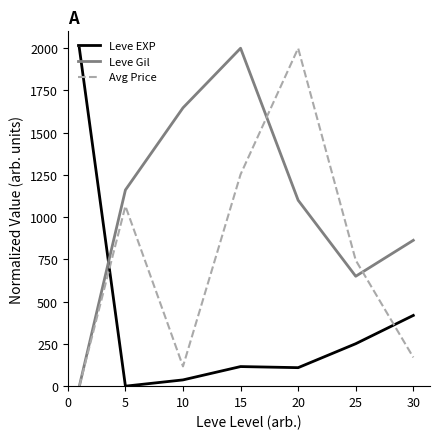

List the series in order of their overall mean, highest first.

Leve Gil, Avg Price, Leve EXP